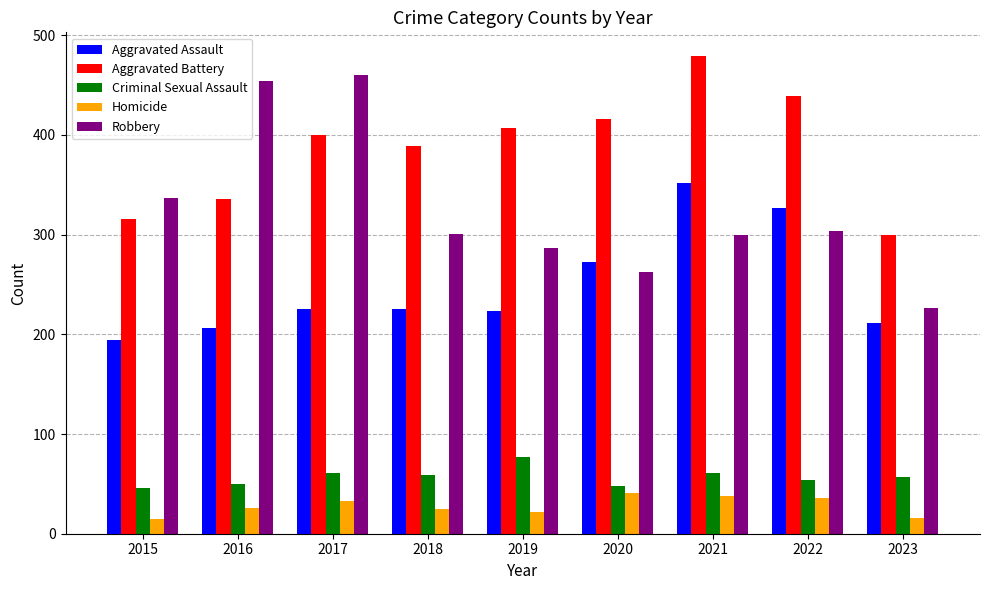

Rank the series at 2022 from highest to lowest value.

Aggravated Battery, Aggravated Assault, Robbery, Criminal Sexual Assault, Homicide